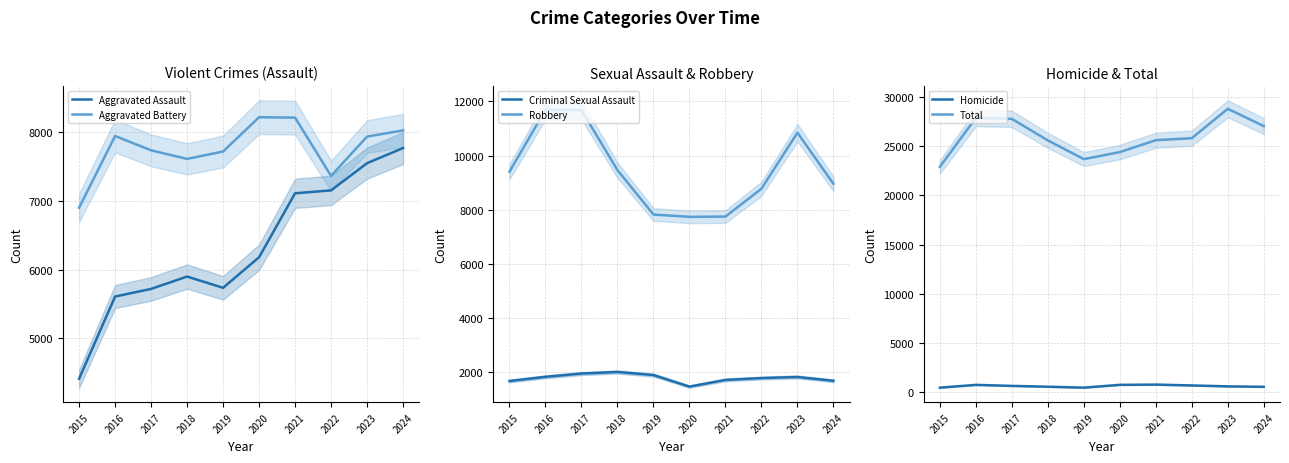

Reading left to right, extract all data points from this chart.

Aggravated Assault: 4412	5608	5719	5899	5735	6180	7111	7153	7549	7769
Aggravated Battery: 6901	7944	7736	7611	7719	8218	8212	7364	7936	8026
Criminal Sexual Assault: 1679	1834	1955	2013	1900	1473	1720	1788	1828	1688
Robbery: 9406	11691	11677	9464	7825	7739	7749	8777	10845	8958
Homicide: 488	770	668	583	491	773	799	714	619	575
Total: 22886	27847	27755	25570	23670	24383	25591	25796	28777	27016